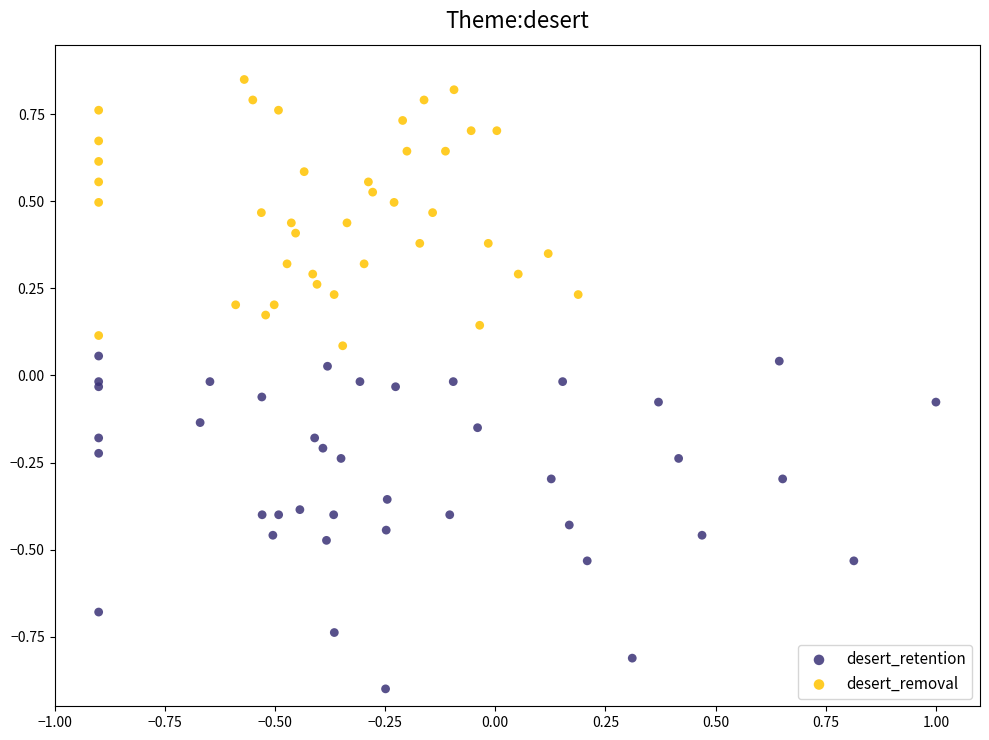

What are all the series names shown in the legend?

desert_retention, desert_removal